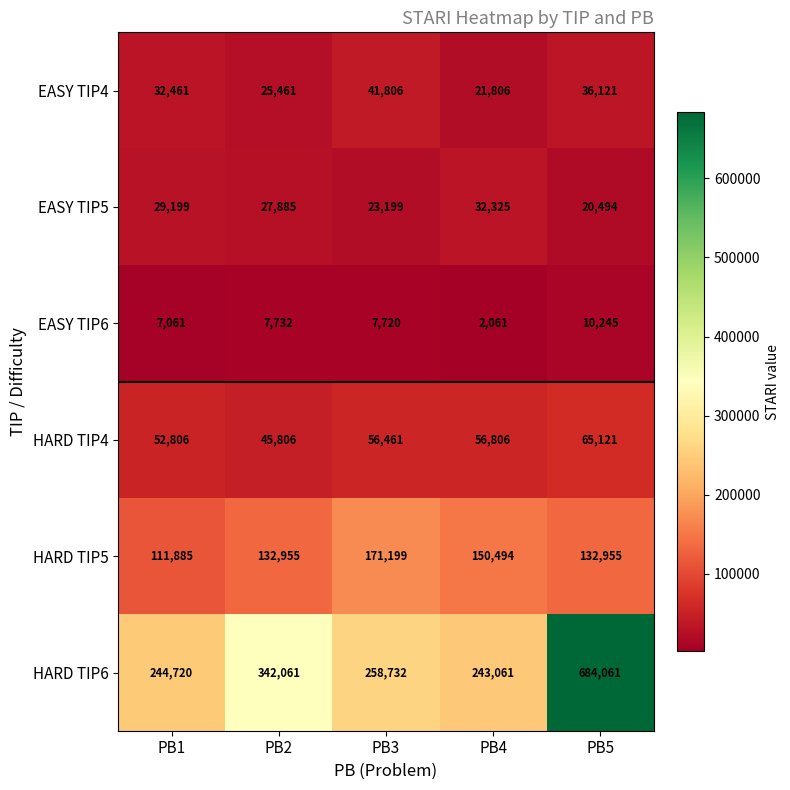

Read the EASY TIP5 value at PB3.

23199